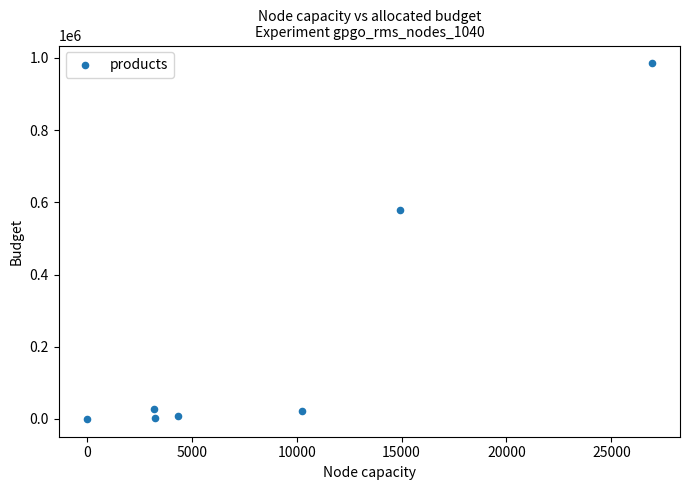

What is the range of X values (max minus min)?

26926